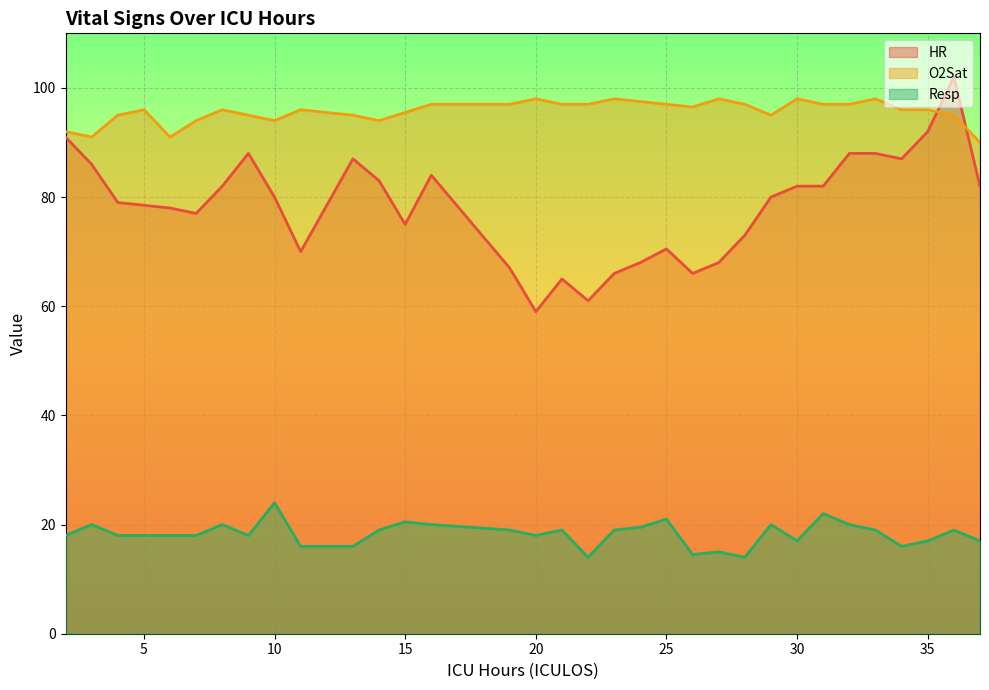

How many interior local valleys does the Resp series have?

7